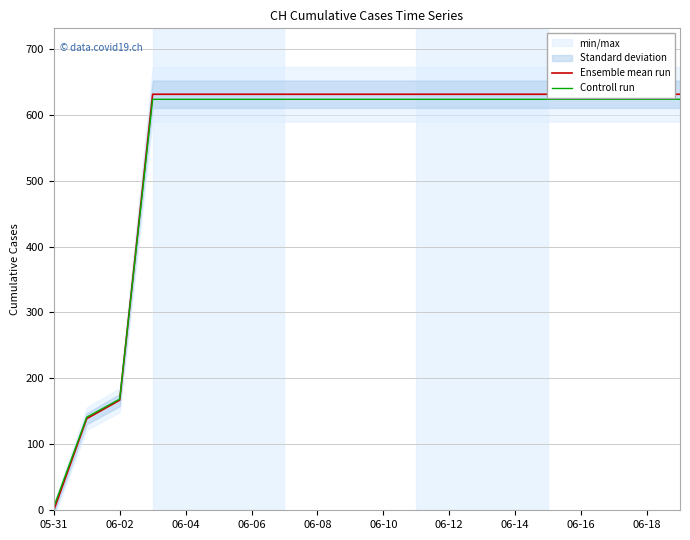

Which series ends up on top after the final intersection of Ensemble mean run and Controll run?

Ensemble mean run